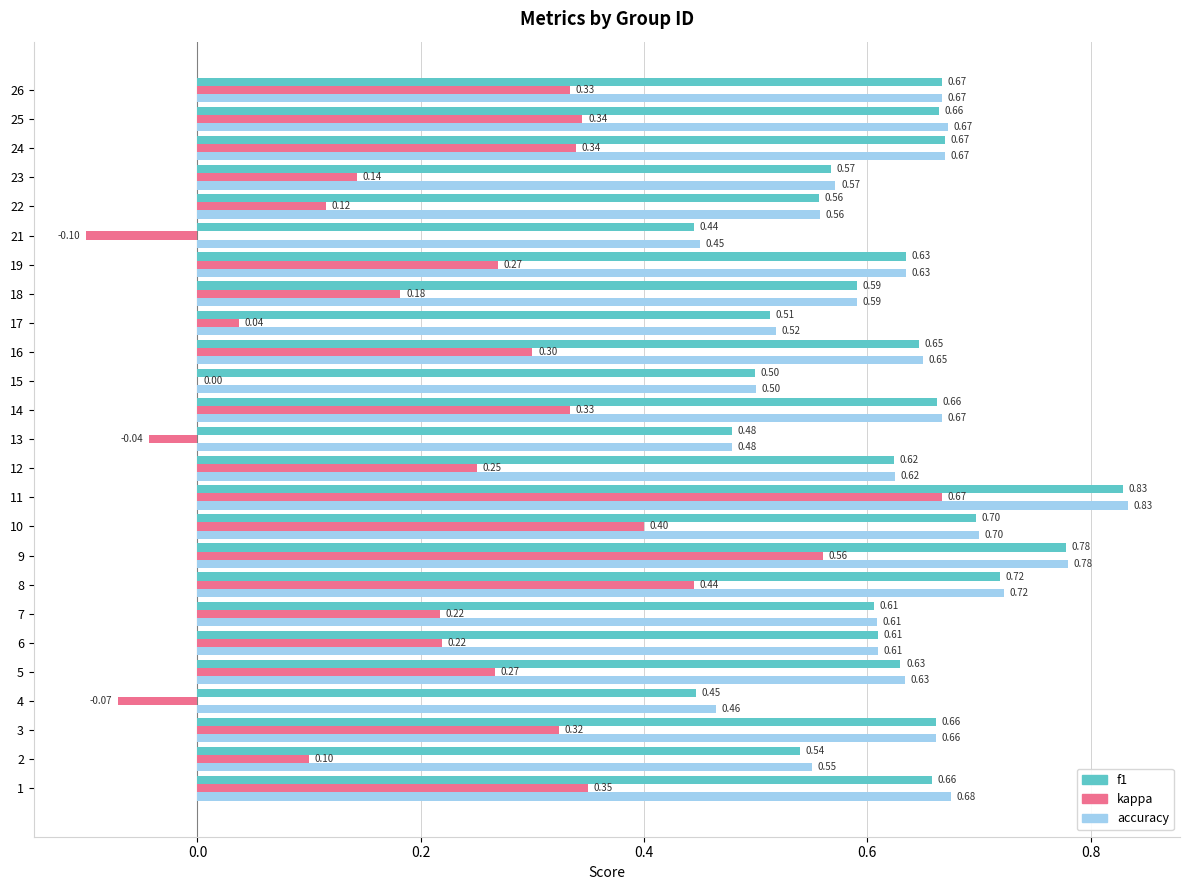

What is the sum of the kappa values at 18 and 22?

0.3